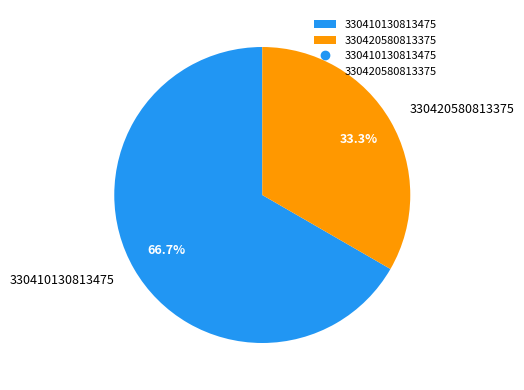

To the nearest percent, what is the average slice percentage?

50%